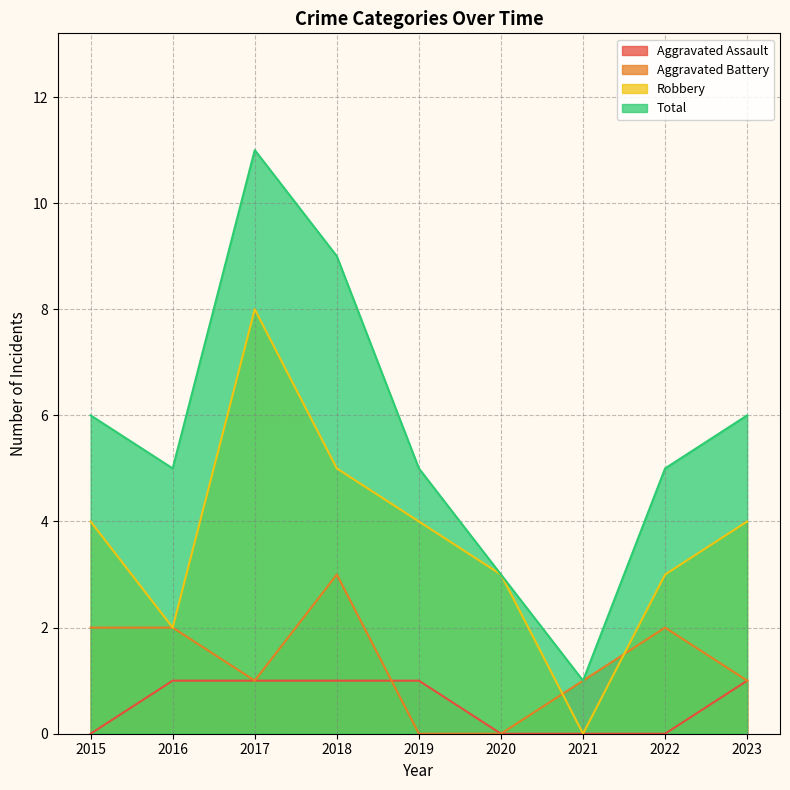

At which category is the sum across all series the highest?

2017